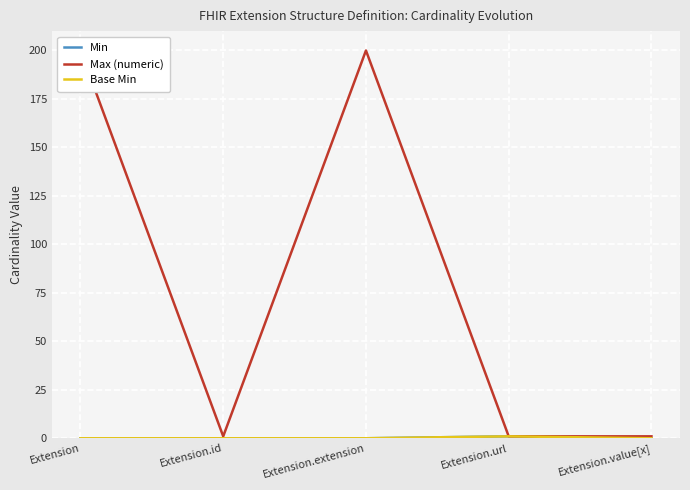

How many lines are shown in the chart?

3